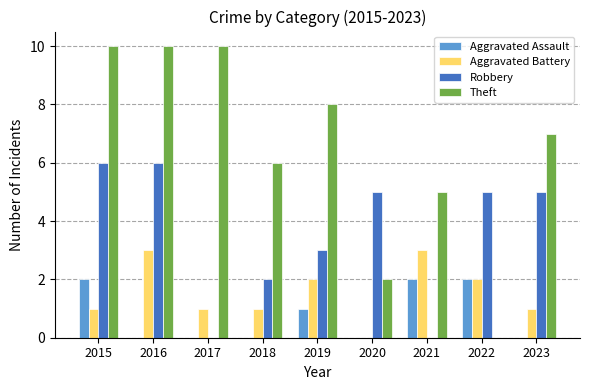

Which series changed the most between 2016 and 2017?

Robbery